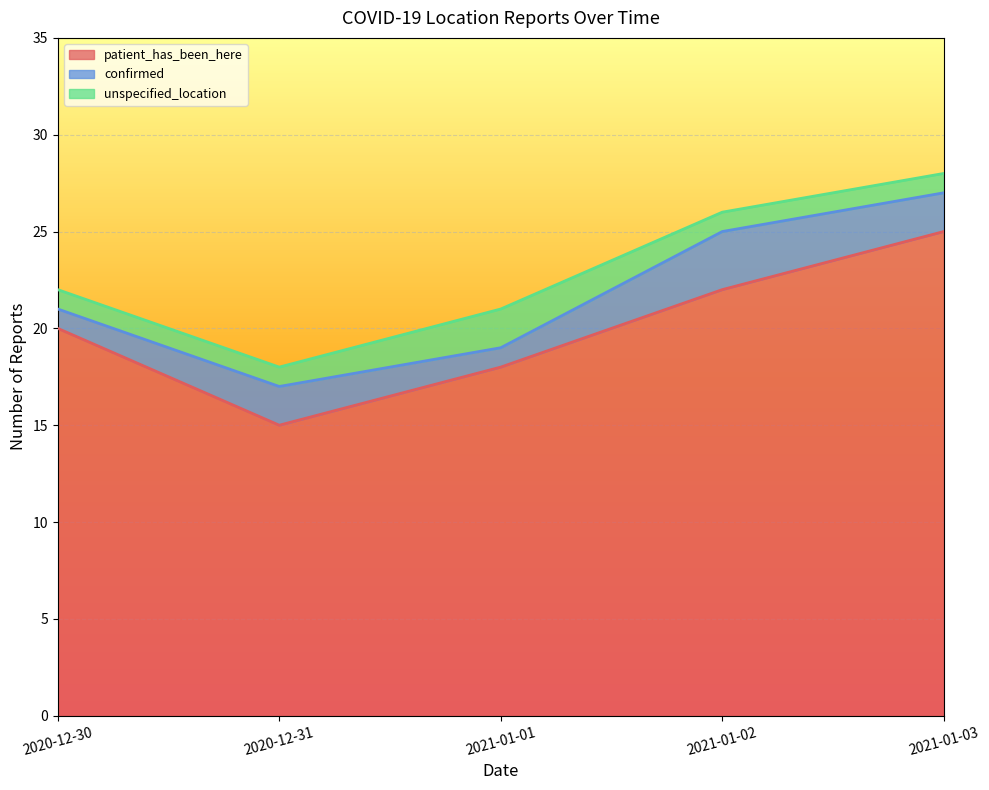

At 2021-01-03, list the series in order from largest to smallest.

patient_has_been_here, confirmed, unspecified_location